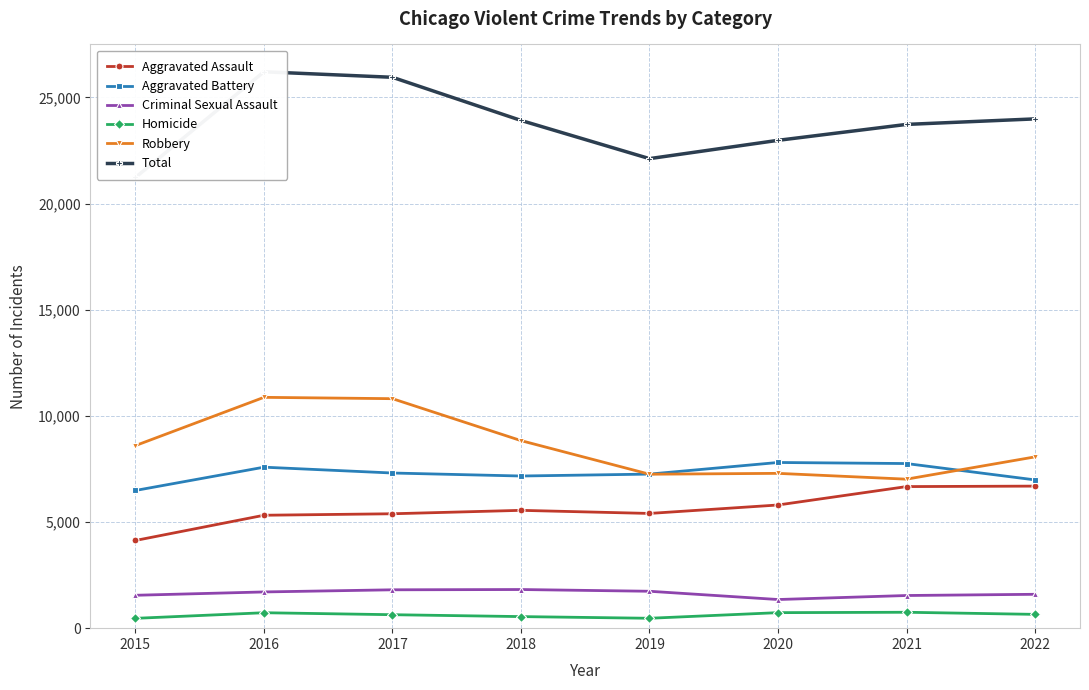

How many data points in Homicide are less than 650?

4